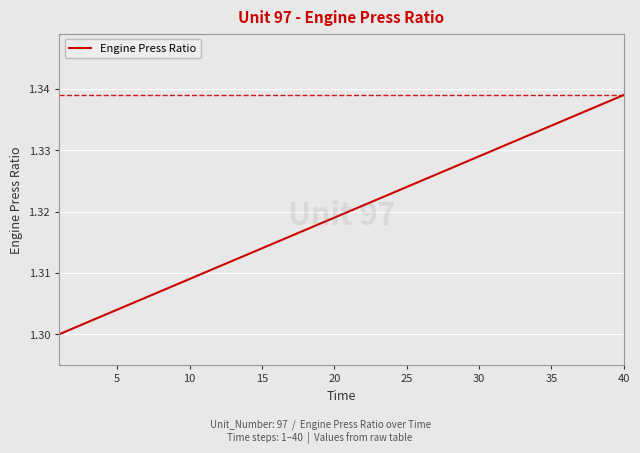

Does the chart have visible grid lines?

Yes